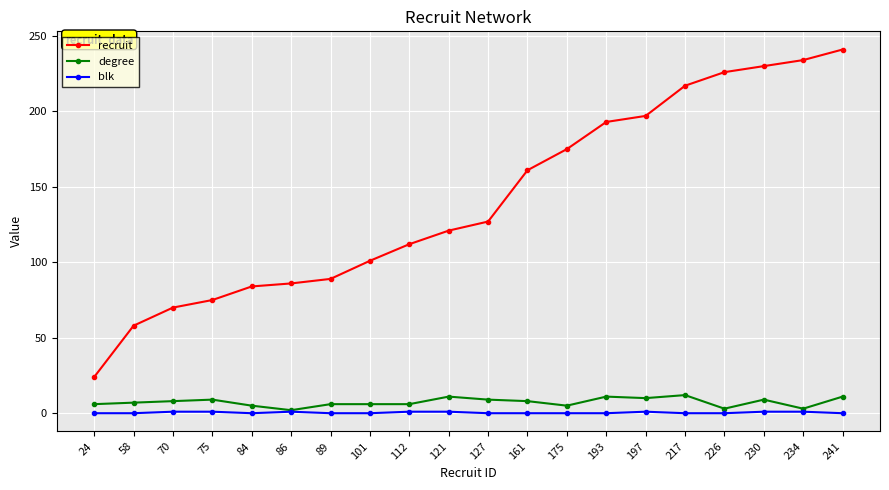

What is the difference between the blk values at 84 and 197?

1